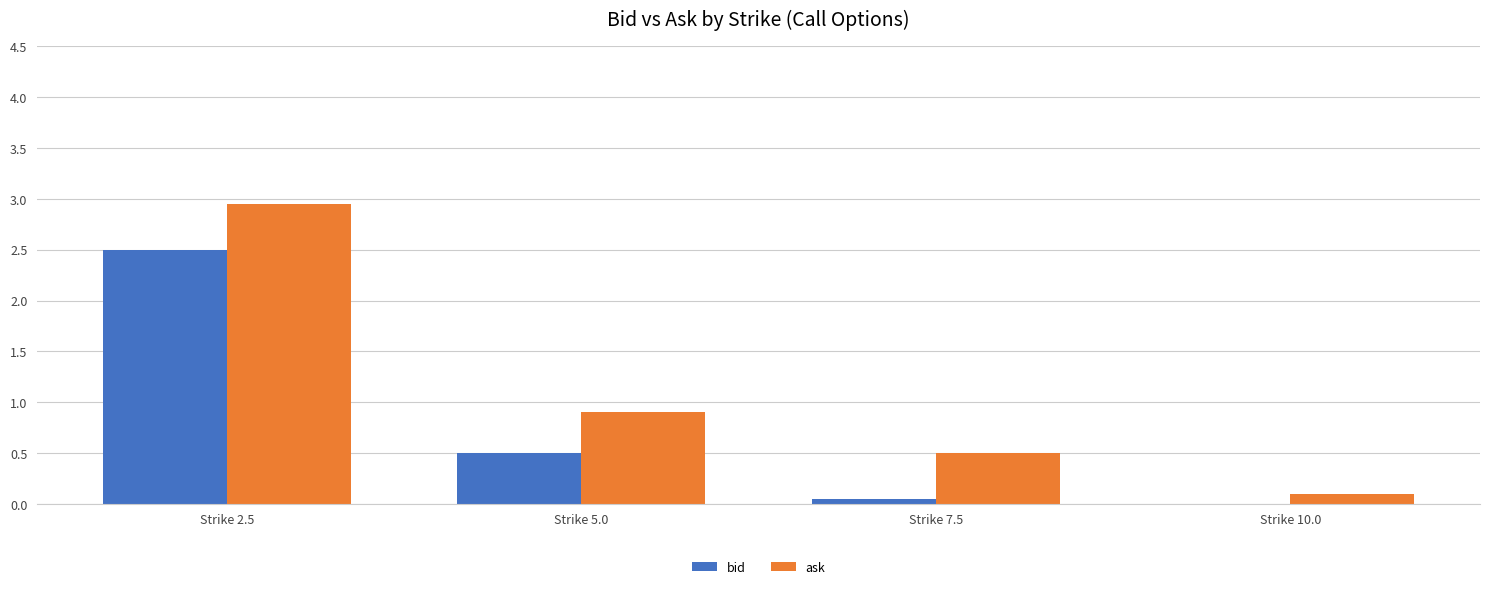

Are the bars grouped side by side (vs. stacked)?

Yes